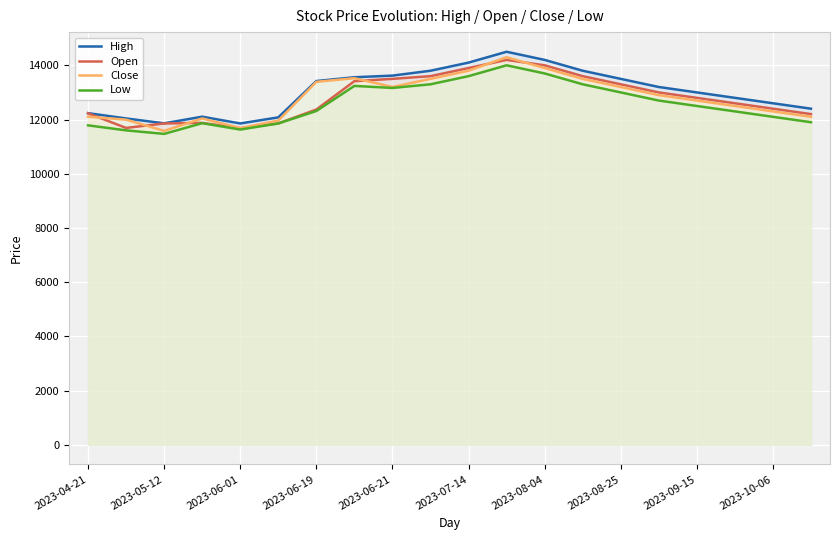

List the series in order of their peak value, lowest first.

Low, Open, Close, High